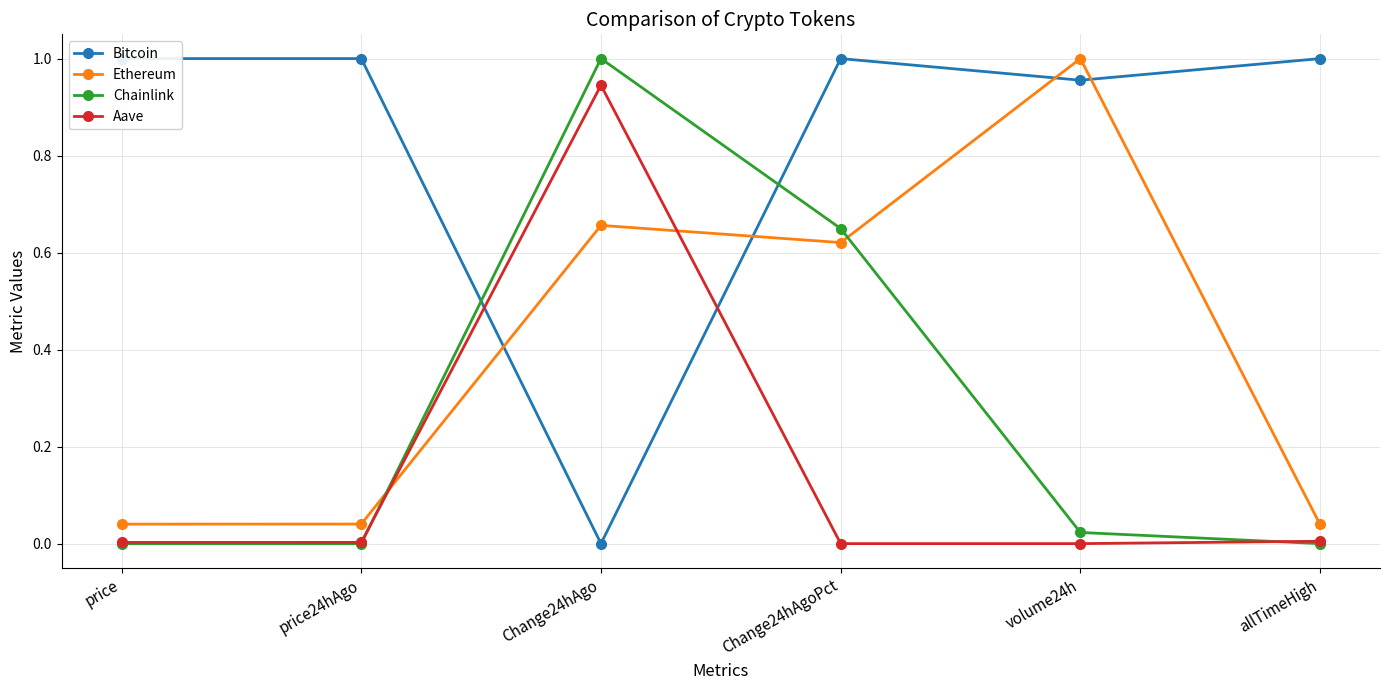

Reading left to right, what are all the values shown in this chart?

Bitcoin: 1.0	1.0	0.0	1.0	1.0	1.0
Ethereum: 0.0	0.0	0.7	0.6	1.0	0.0
Chainlink: 0.0	0.0	1.0	0.6	0.0	0.0
Aave: 0.0	0.0	0.9	0.0	0.0	0.0